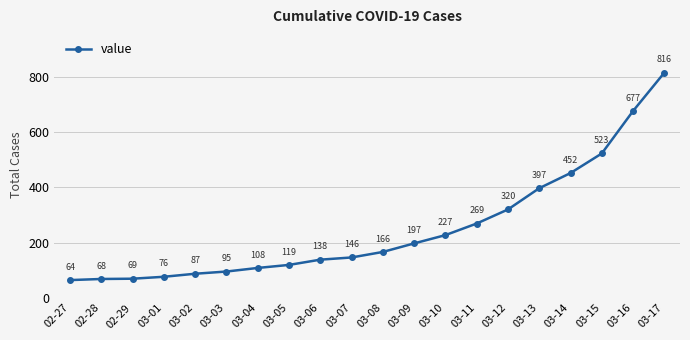

True or false: the data shows 87 at 03-02.

True